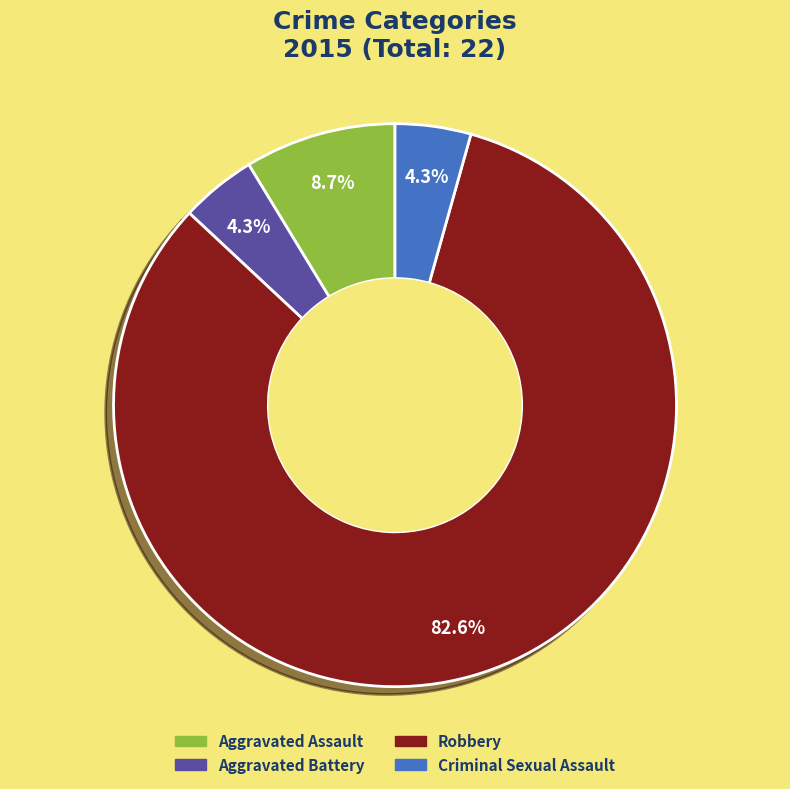

Count the number of slices in the pie.

4